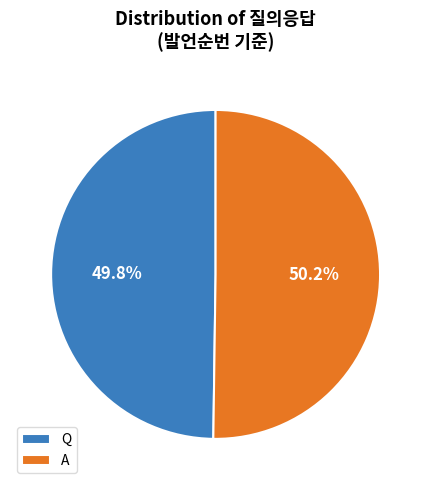

Is the sum of Q and A greater than half?

Yes